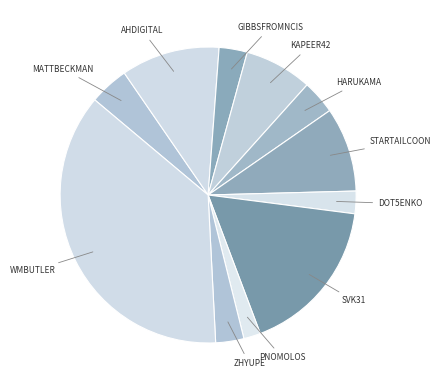

How many segments does this pie chart have?

11